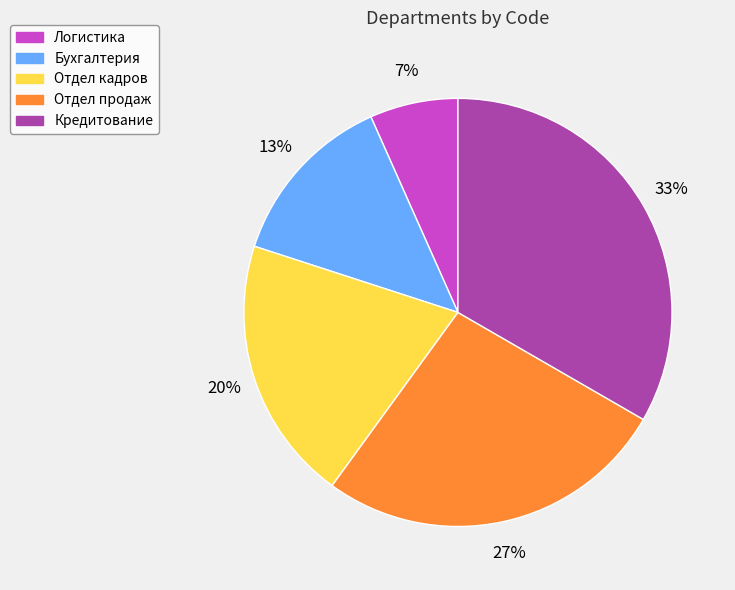

Is the sum of Логистика and Бухгалтерия greater than half?

No